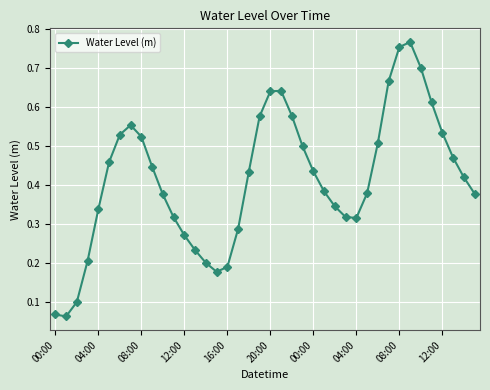

How many points are higher than both their immediate neighbors (excluding endpoints)?

3